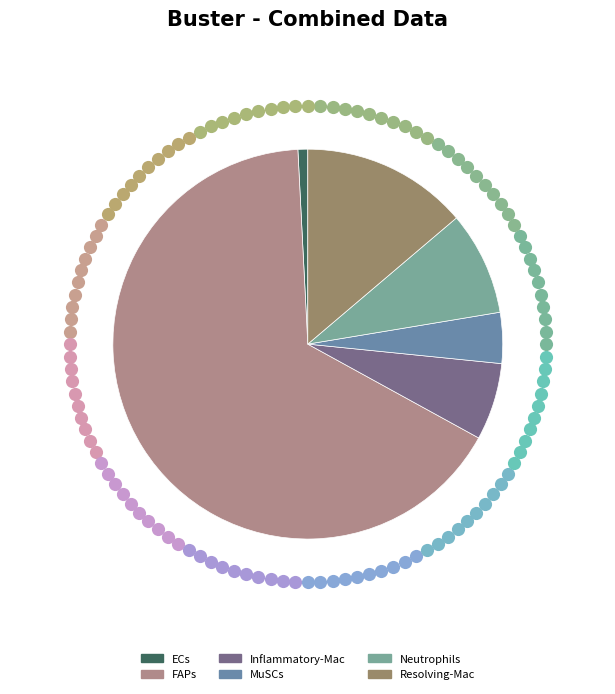

To the nearest percent, what portion does FAPs represent?

66%